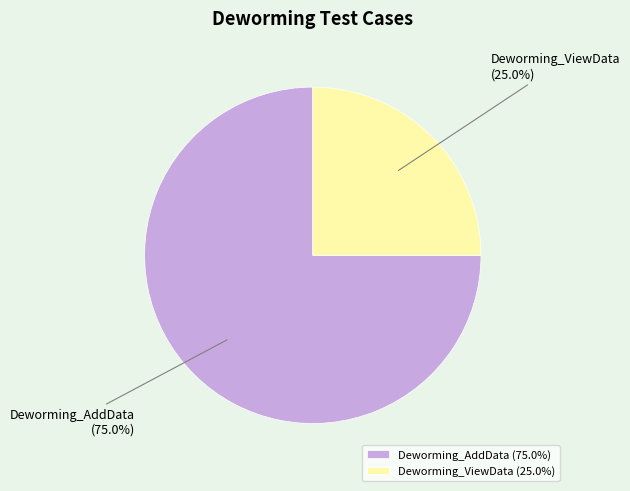

What portion of the pie excludes Deworming_AddData?

25.0%